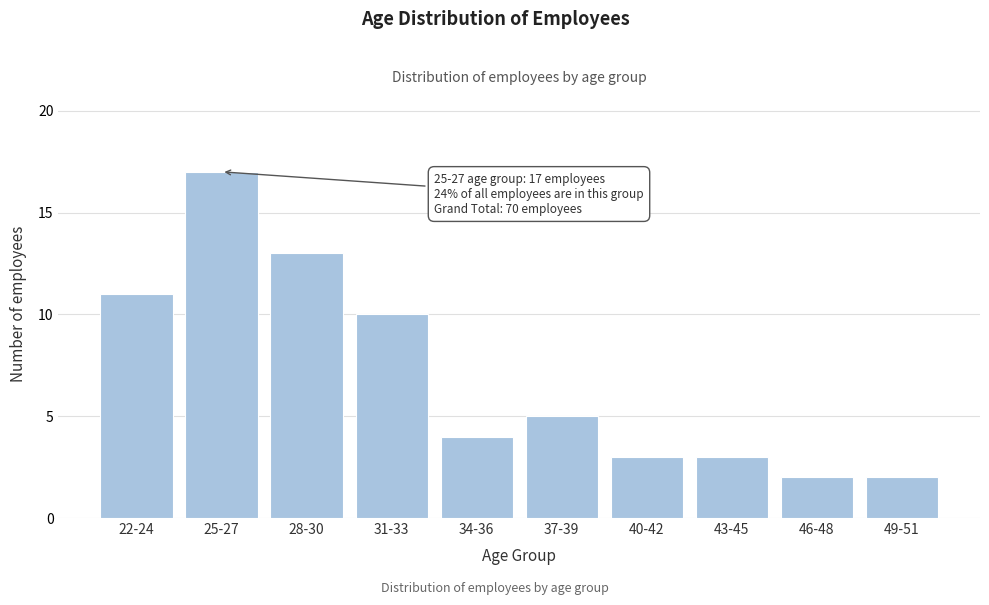

Reading right to left, list all the values displayed in this chart.

49-51=2	46-48=2	43-45=3	40-42=3	37-39=5	34-36=4	31-33=10	28-30=13	25-27=17	22-24=11